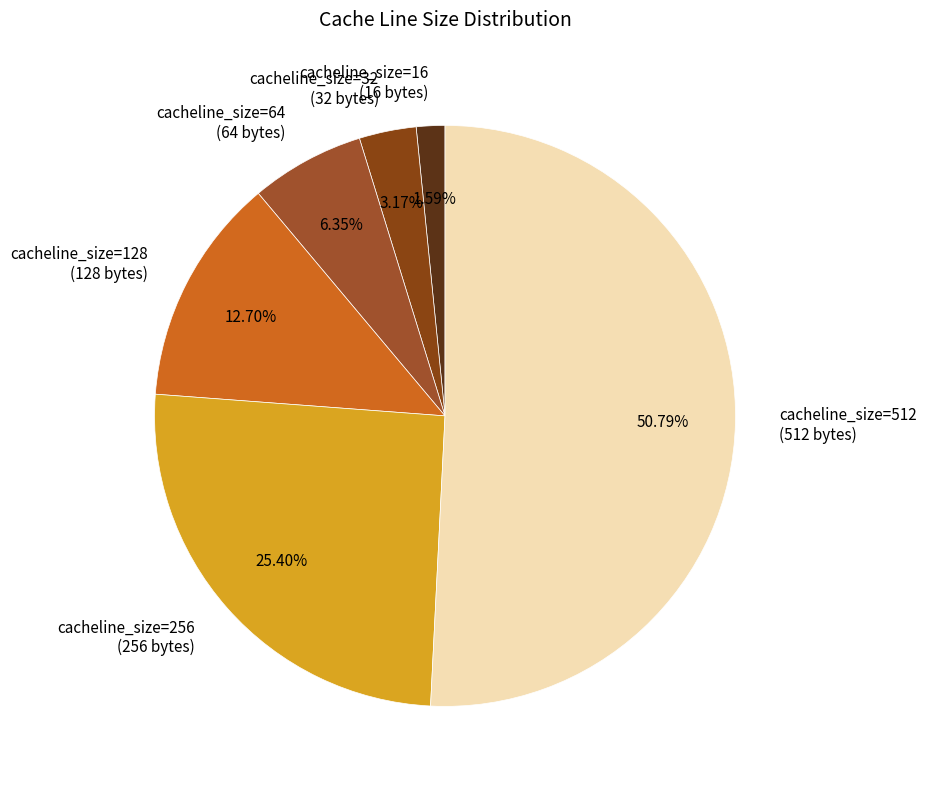

To the nearest percent, what portion does cacheline_size=512 represent?

51%